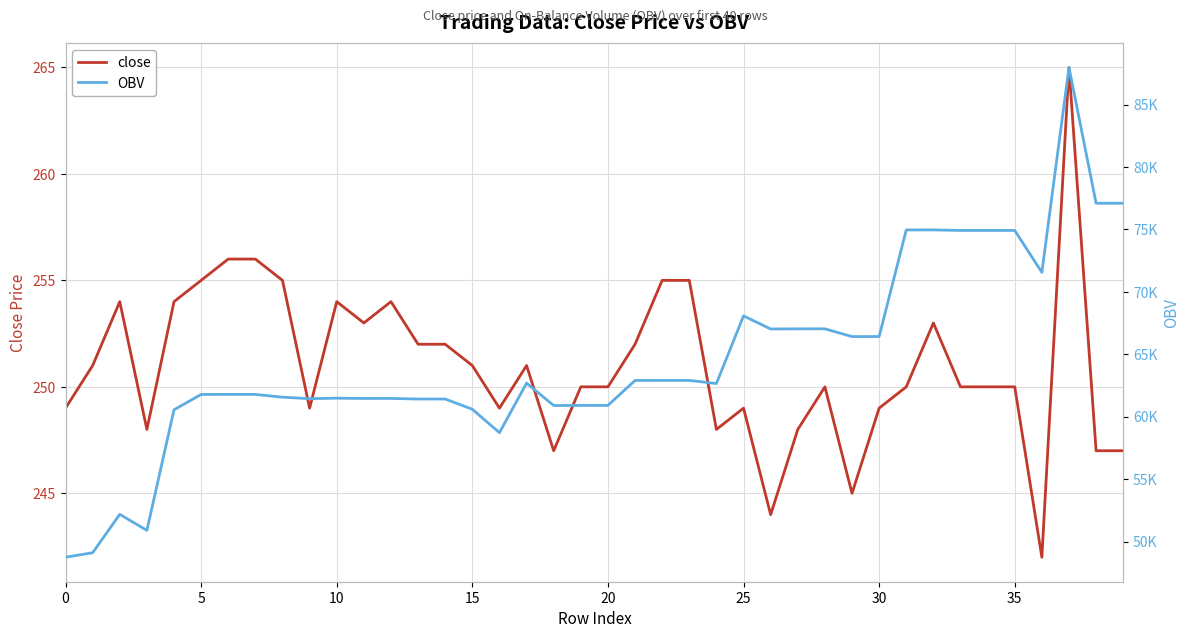

Which category has the lowest value across all series?

36